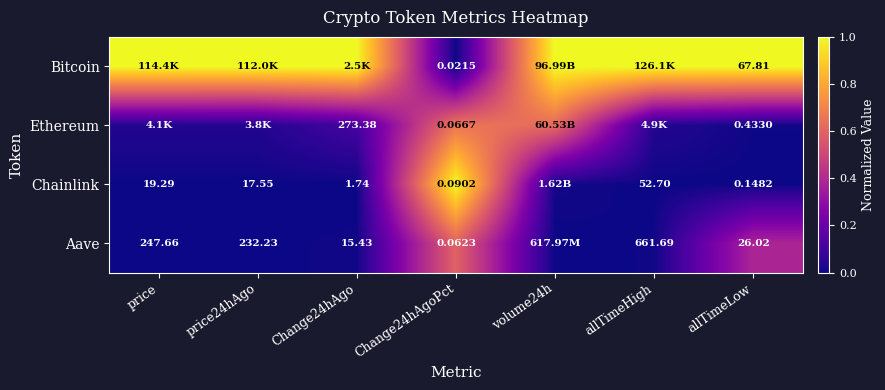

At which label does Chainlink reach its peak?

Change24hAgoPct